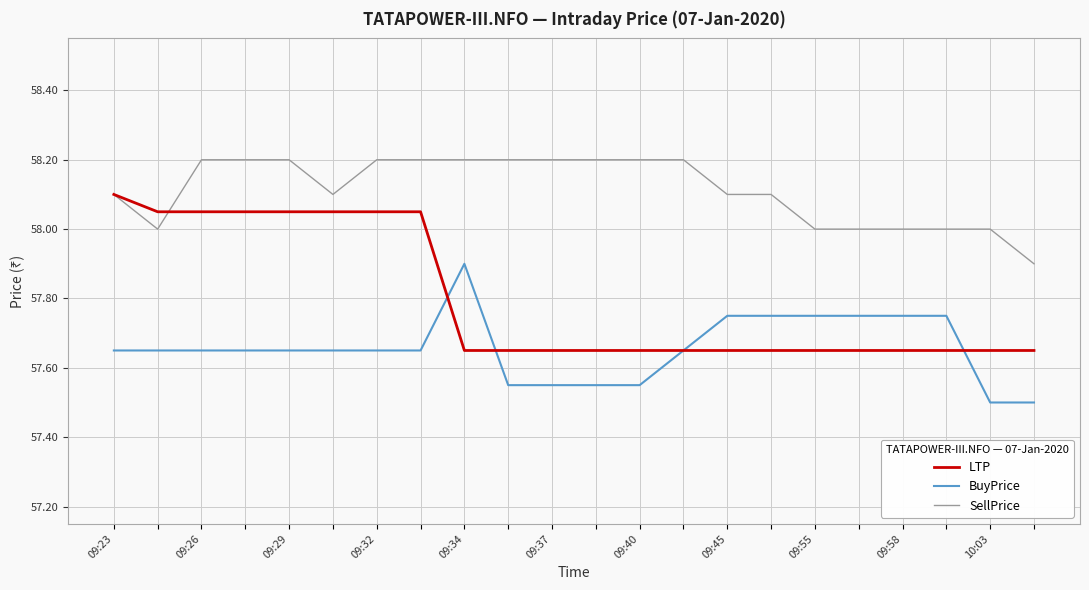

Which series has the largest total across all categories?

SellPrice